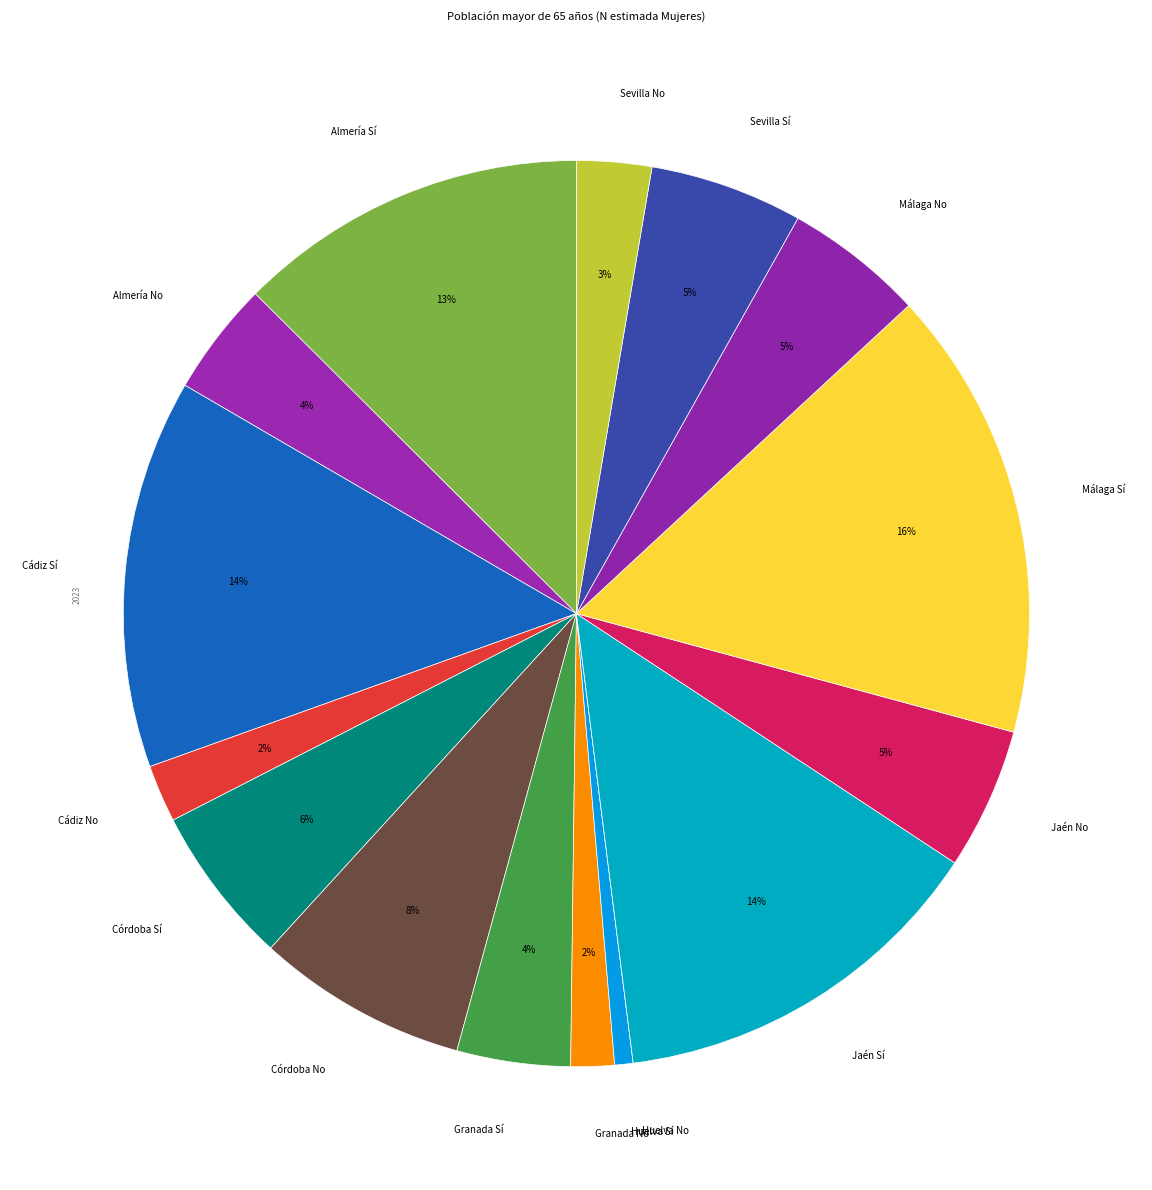

To the nearest percent, what percentage of the pie is Granada No?

2%